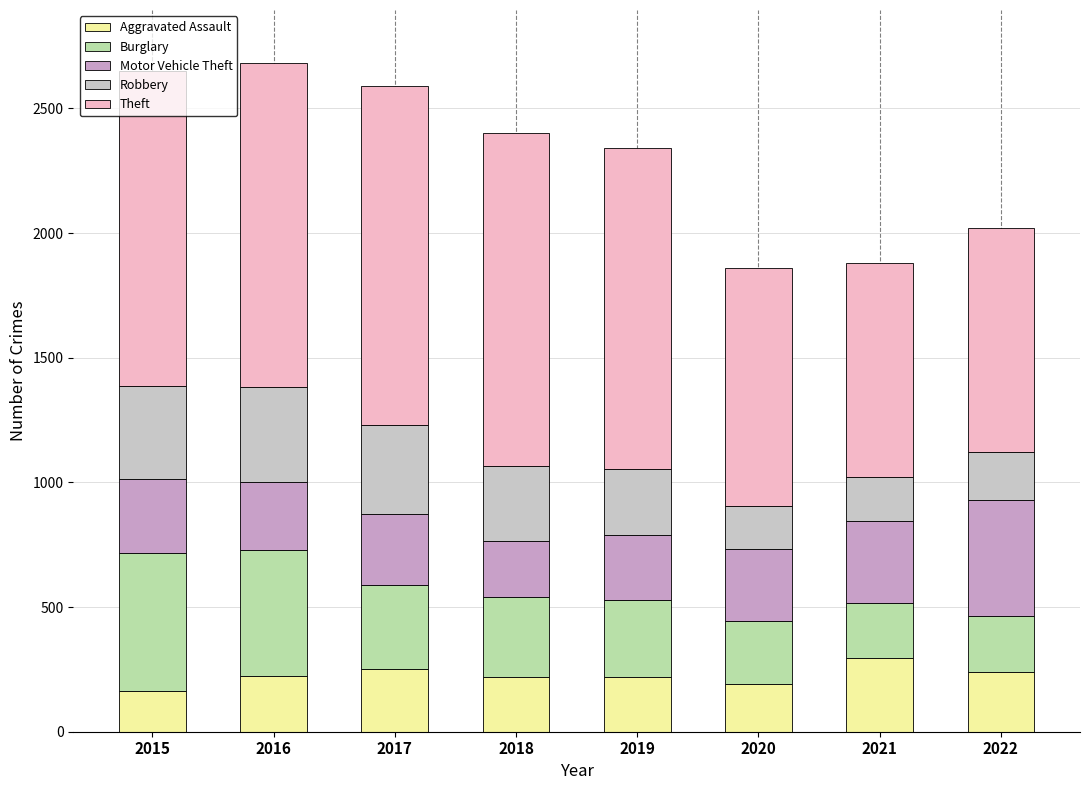

What is the maximum value for Aggravated Assault?

295